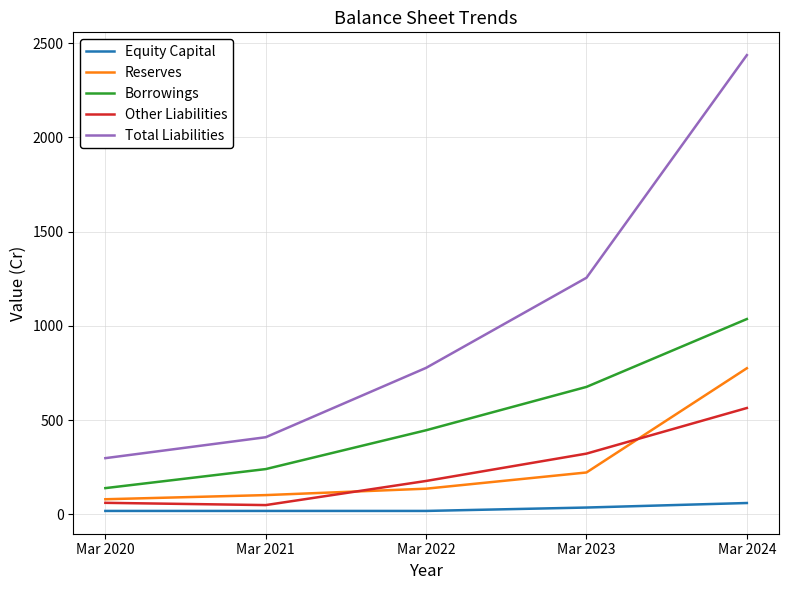

Is this an area chart (filled region under the line)?

No